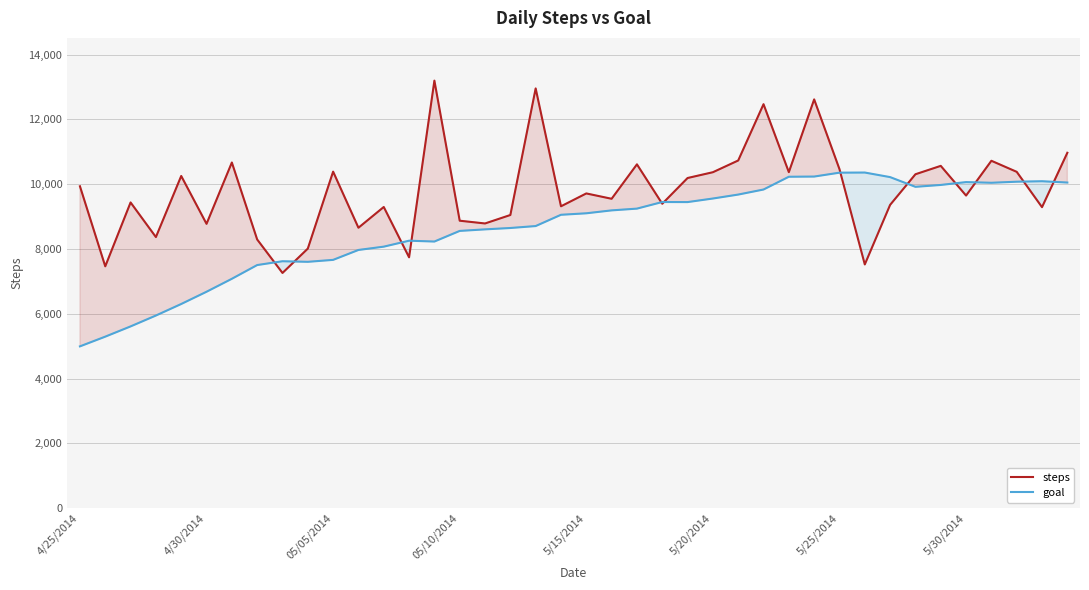

What position from the left is 29?

30